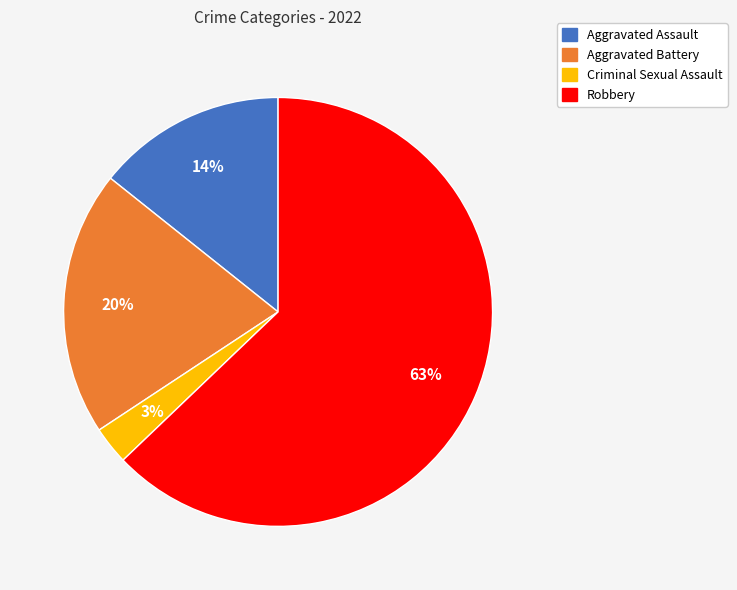

How many slices are in this pie chart?

4